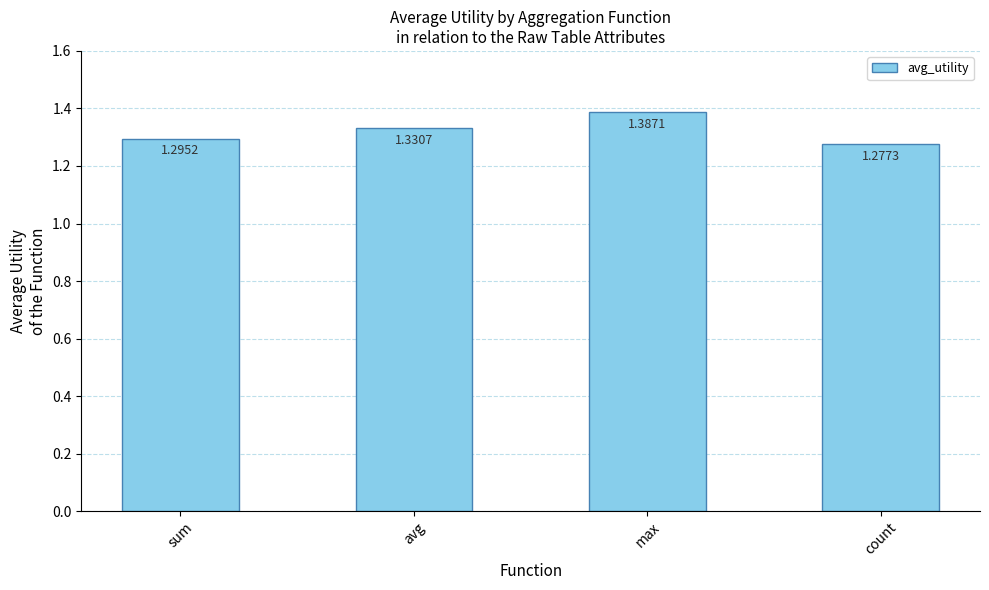

How many data points does each series have?

4